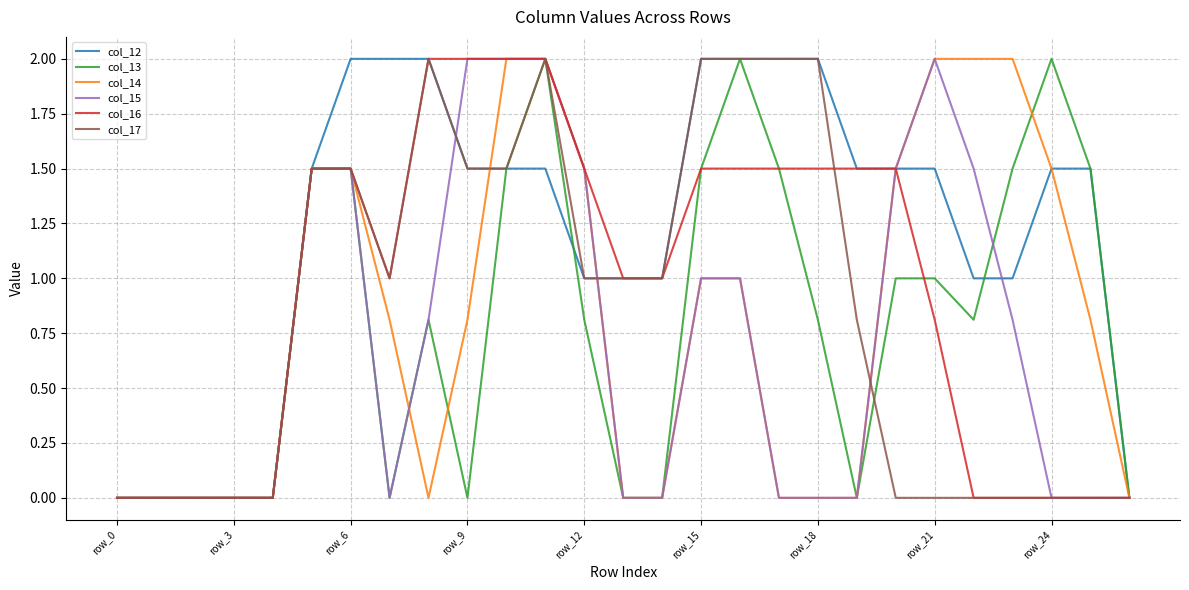

What is the highest value of the col_12 series?

2.0